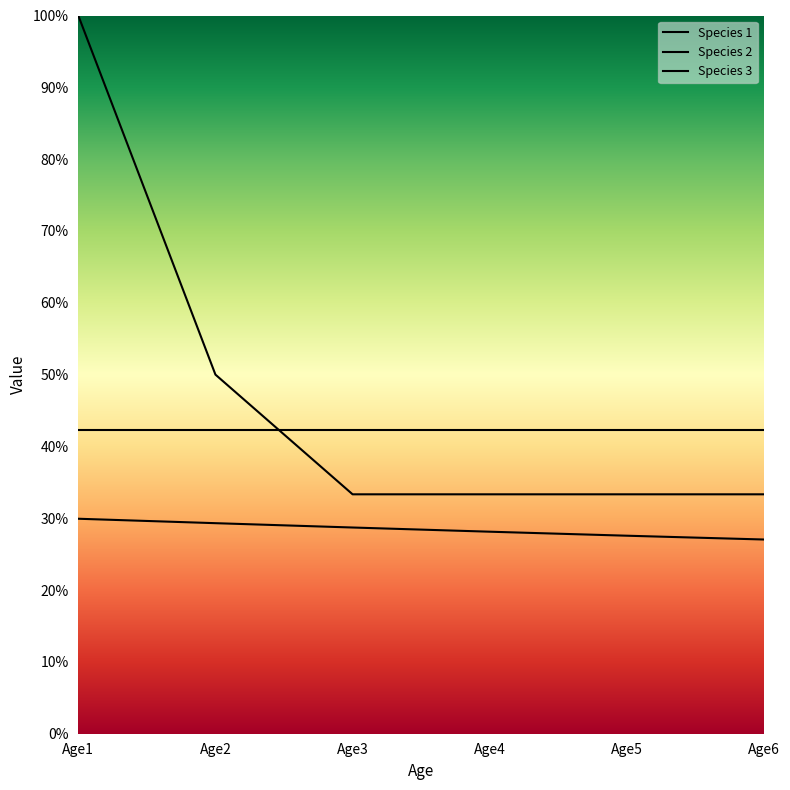

The value of Species 2 at Age5 is 0.2. True or false?

False